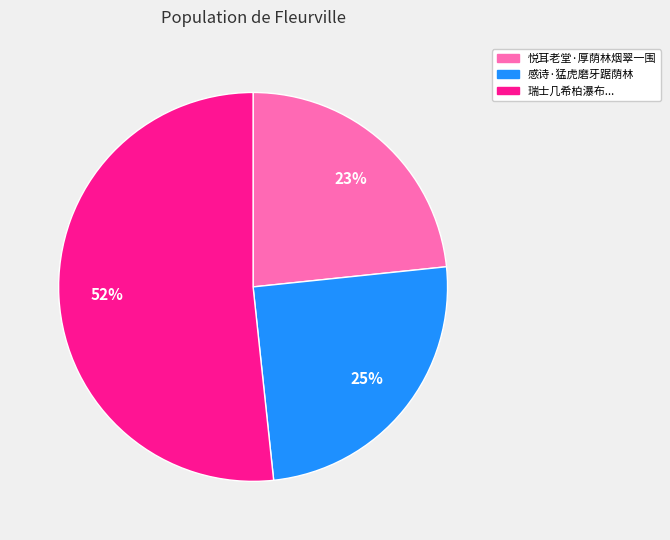

To the nearest percent, what is the difference between the 悦耳老堂·厚荫林烟翠一围 and 感诗·猛虎磨牙踞荫林 slice percentages?

2%